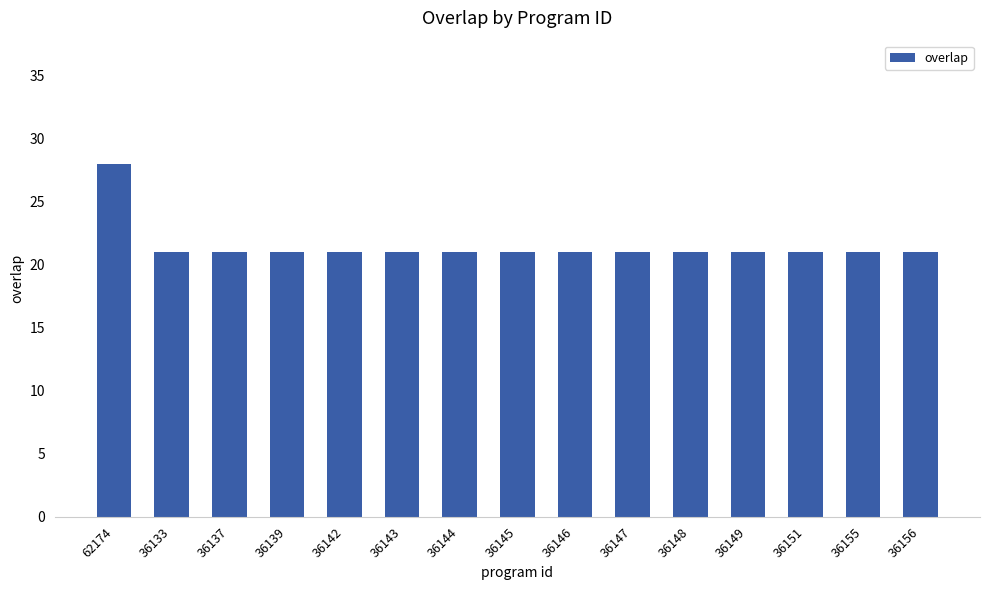

Count the number of data series in this chart.

1